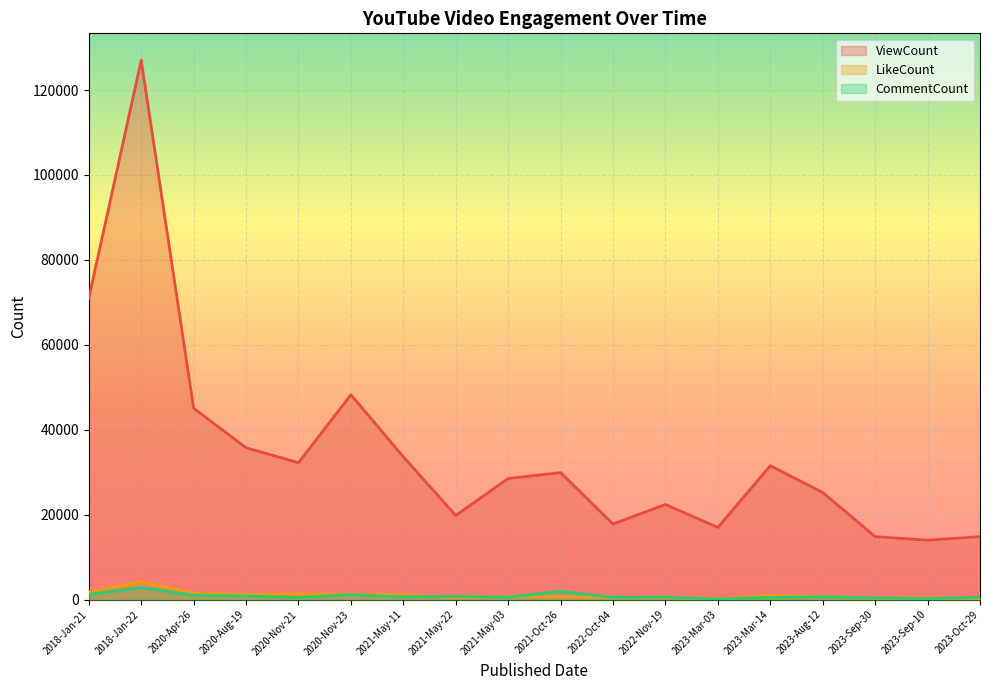

Is the value of LikeCount at 2021-May-11 greater than the value of ViewCount at 2021-May-22?

No